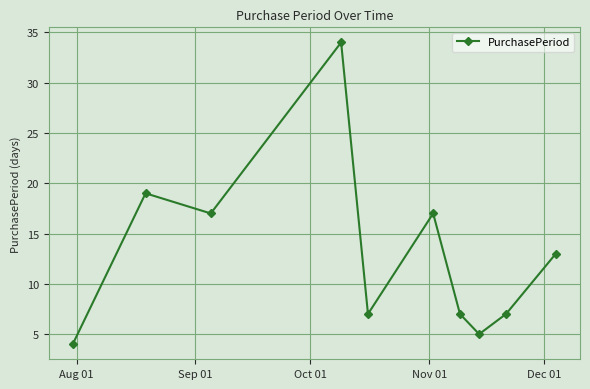

What is the value of the 10th point from the left?

13